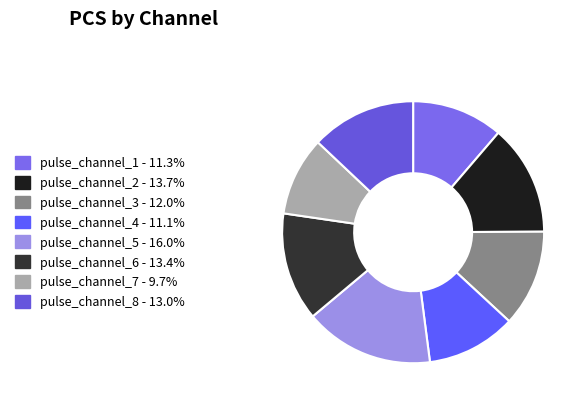

Is there a majority slice in this chart?

No